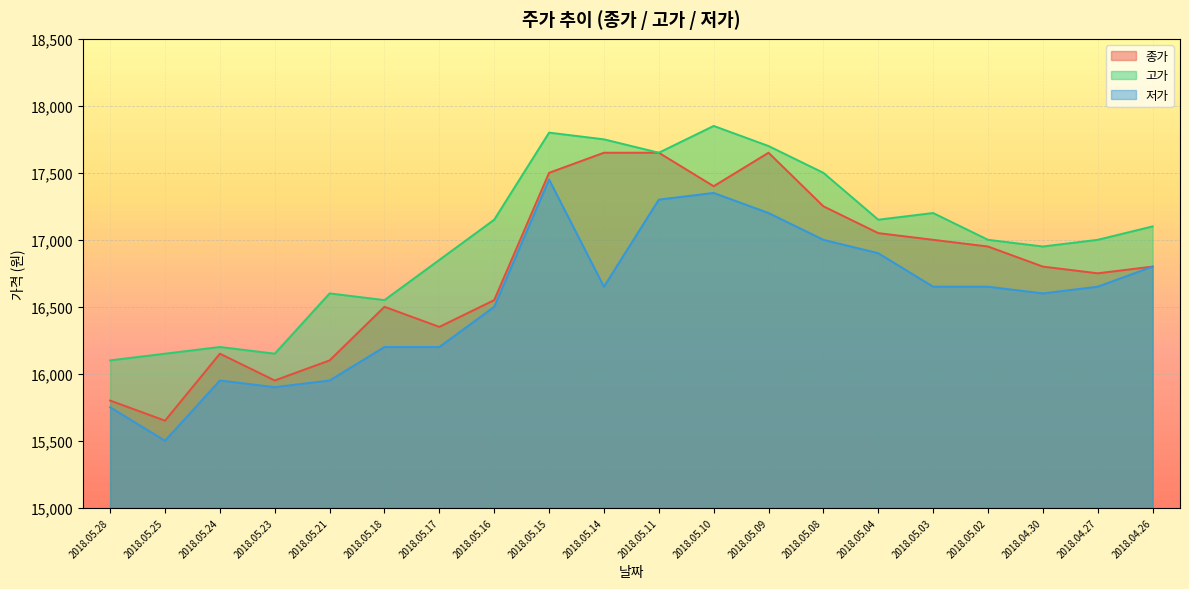

True or false: 고가 and 저가 intersect in this chart.

False